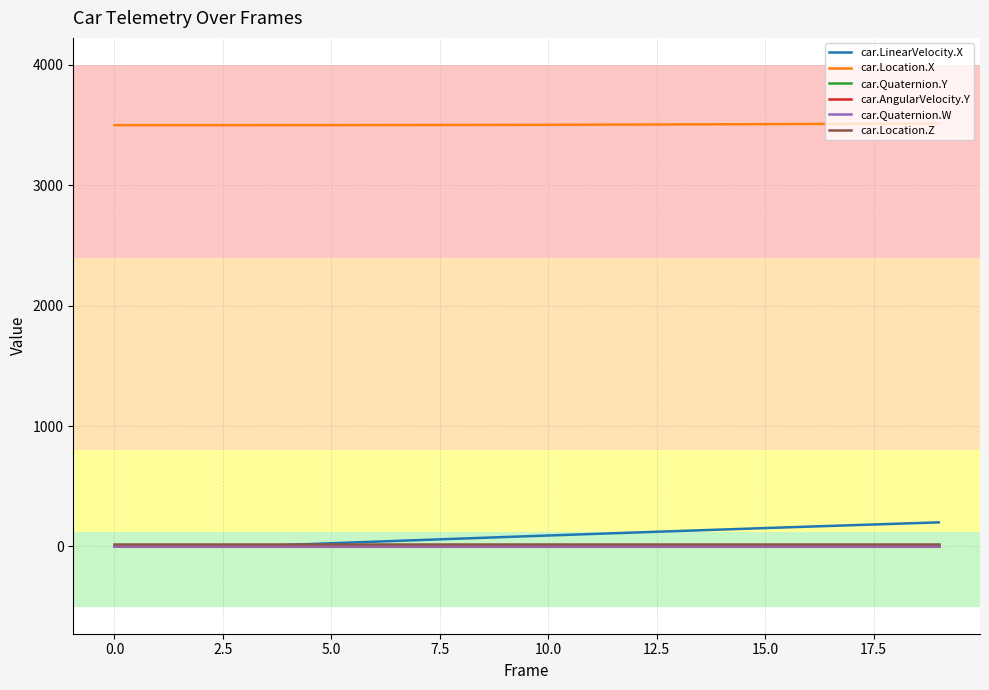

Which series has the largest total across all categories?

car.Location.X